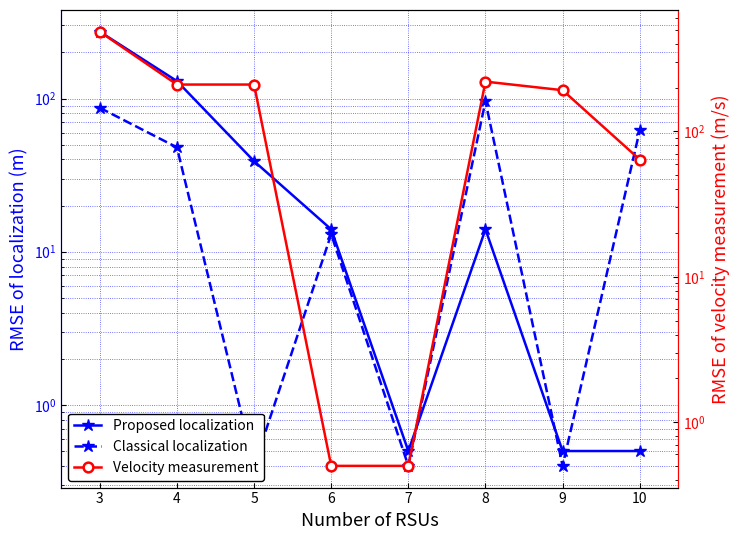

What is the approximate value of Velocity measurement at 9?

192.0